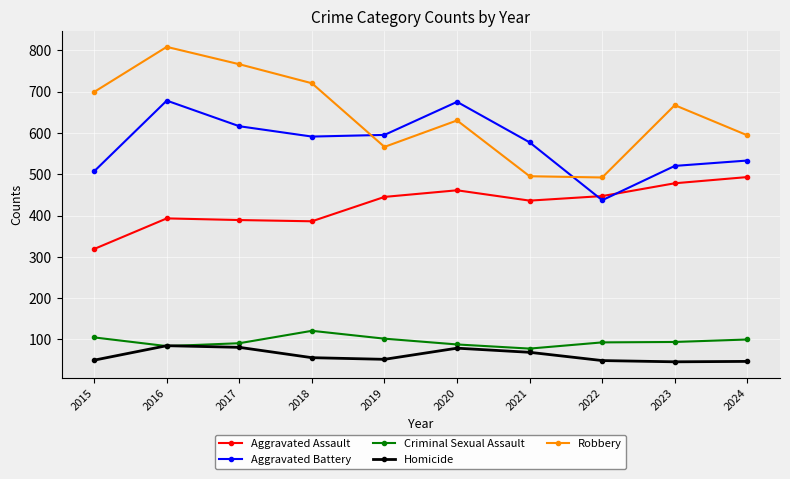

What is the value of the Homicide point at the 5th from the left?

52